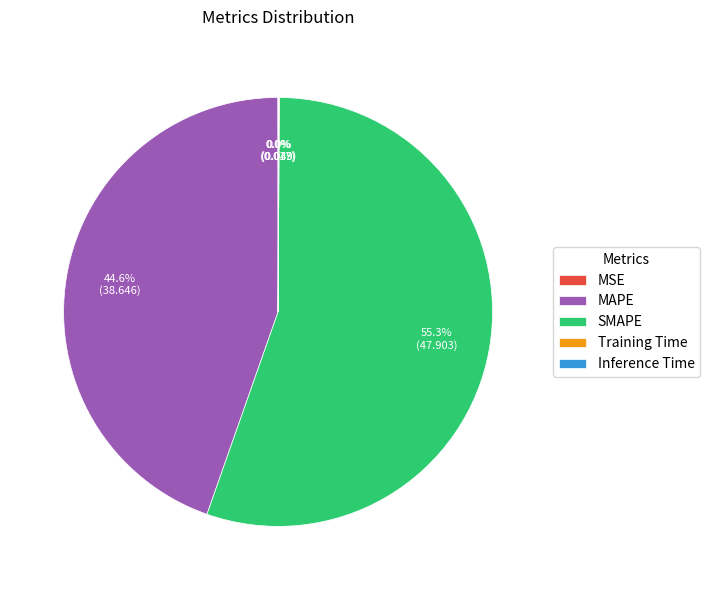

Do MAPE and SMAPE together represent more than half of the pie?

Yes